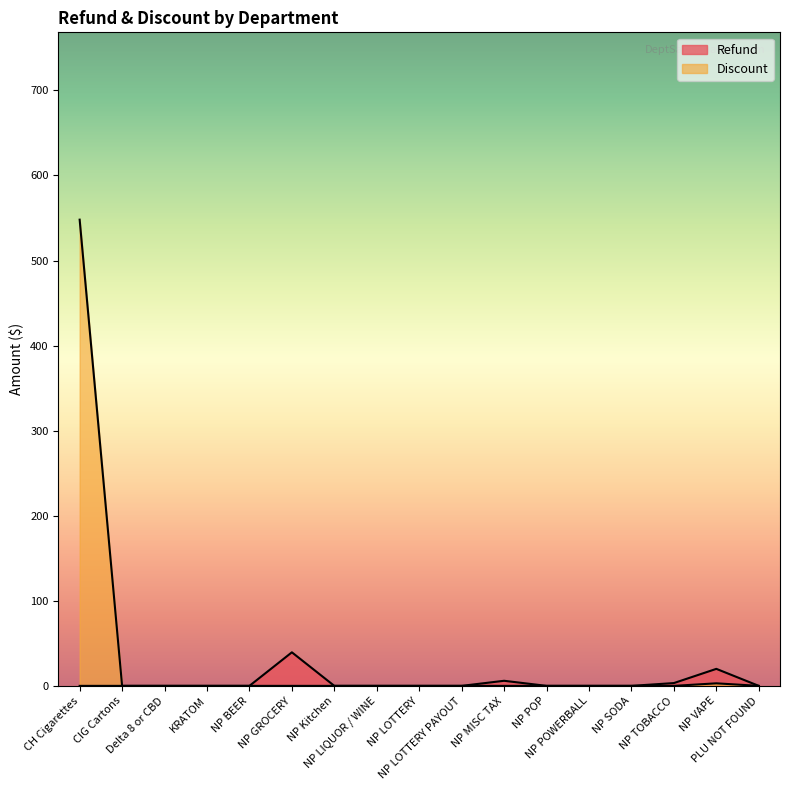

How many interior local peaks does the Refund series have?

3